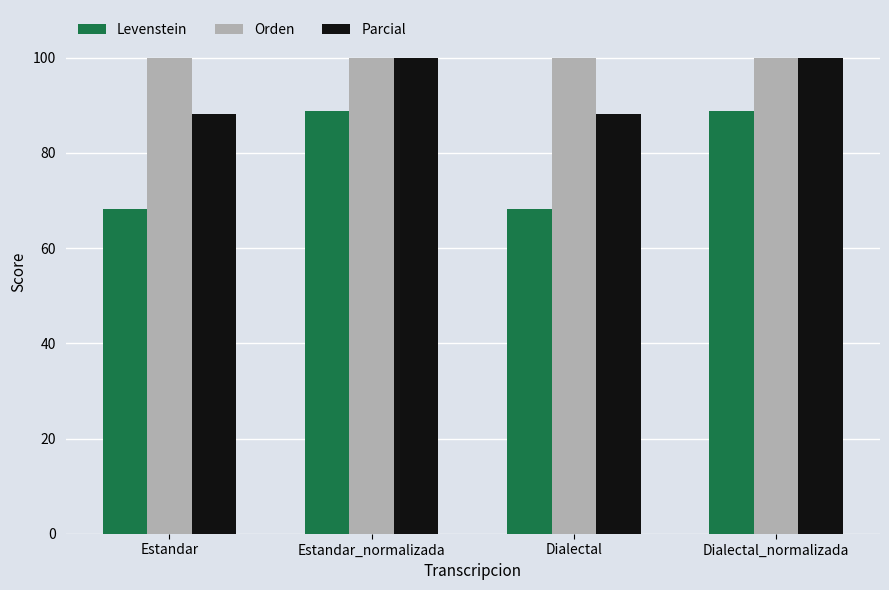

Where does the Levenstein series first go above 88?

Estandar_normalizada